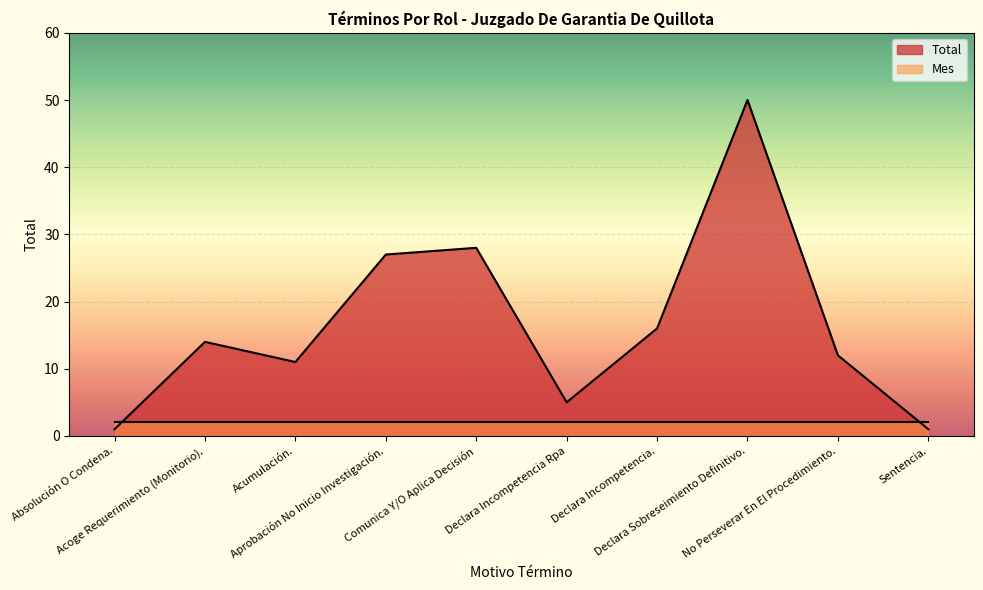

Reading left to right, transcribe all the data shown in this chart.

Absolución O Condena.=1	Acoge Requerimiento (Monitorio).=14	Acumulación.=11	Aprobación No Inicio Investigación.=27	Comunica Y/O Aplica Decisión=28	Declara Incompetencia Rpa=5	Declara Incompetencia.=16	Declara Sobreseimiento Definitivo.=50	No Perseverar En El Procedimiento.=12	Sentencia.=1